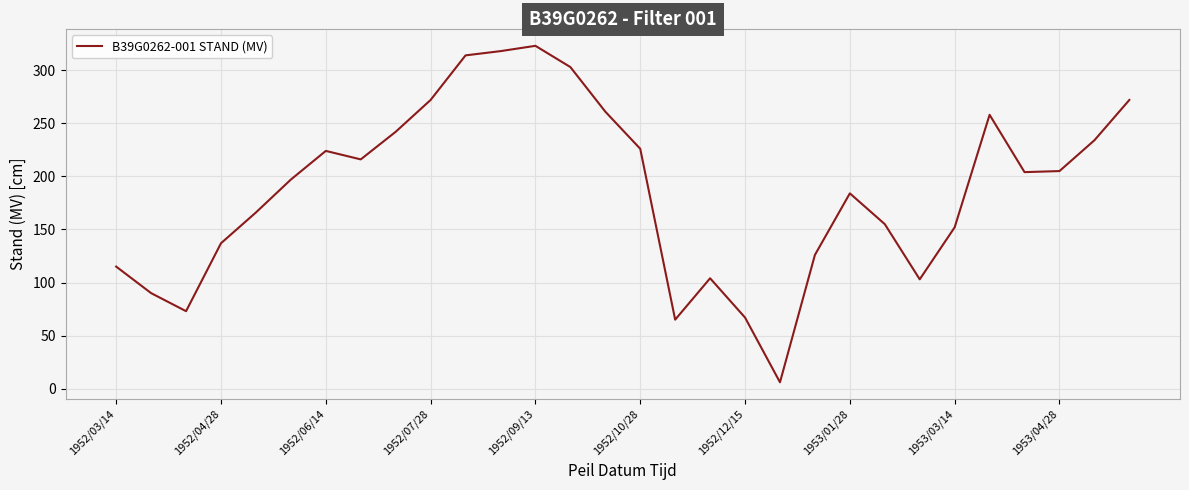

What is the difference between the maximum and minimum values?

317